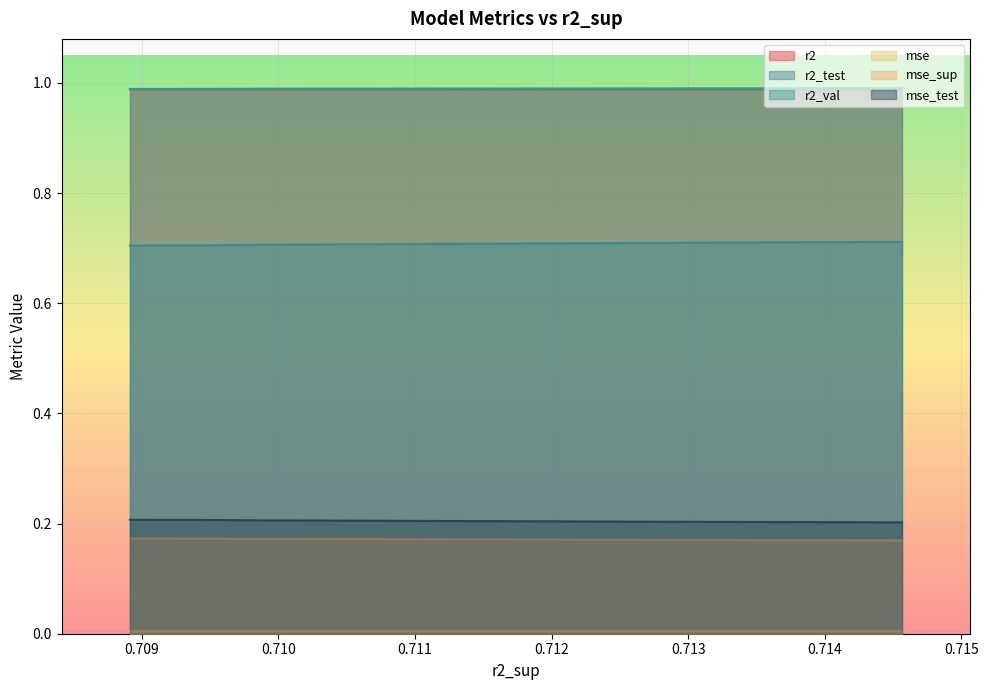

Is the value of mse_test at model_2_35_6 greater than the value of mse_sup at model_2_35_3?

Yes